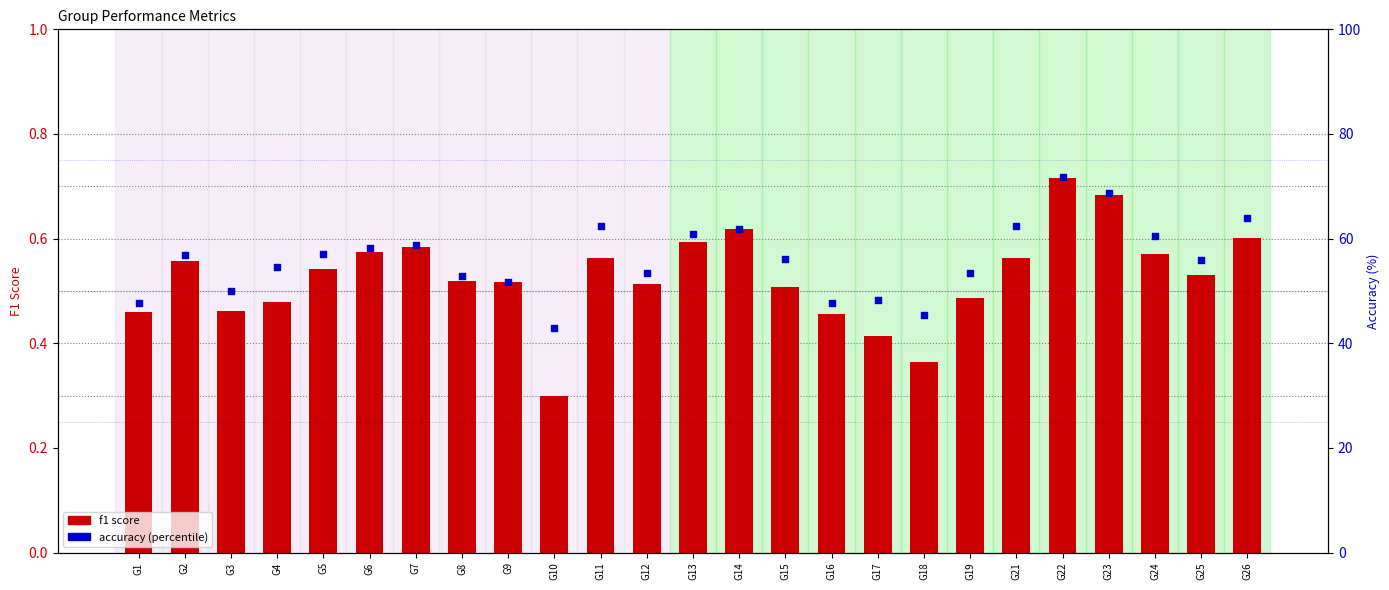

Which series has the largest Y range (max minus min)?

accuracy (%)